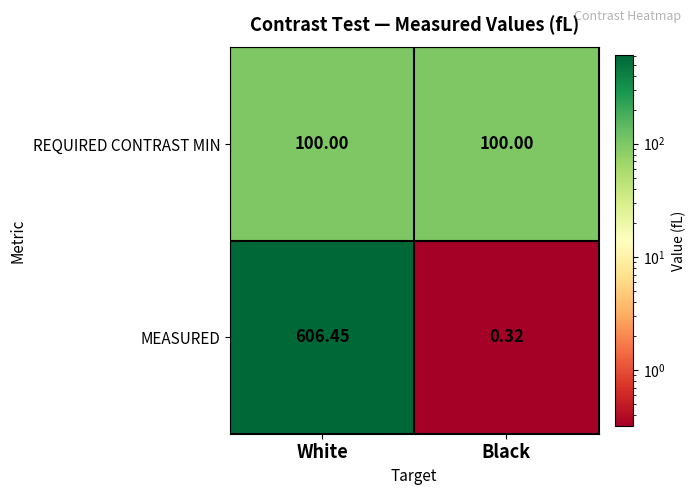

At Black, list the series in order from largest to smallest.

REQUIRED CONTRAST MIN, MEASURED